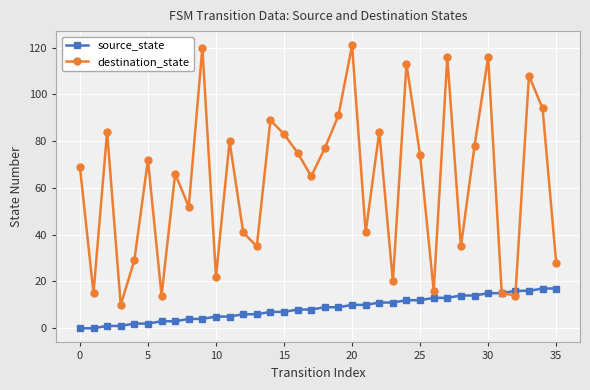

Which series has the largest total across all categories?

destination_state